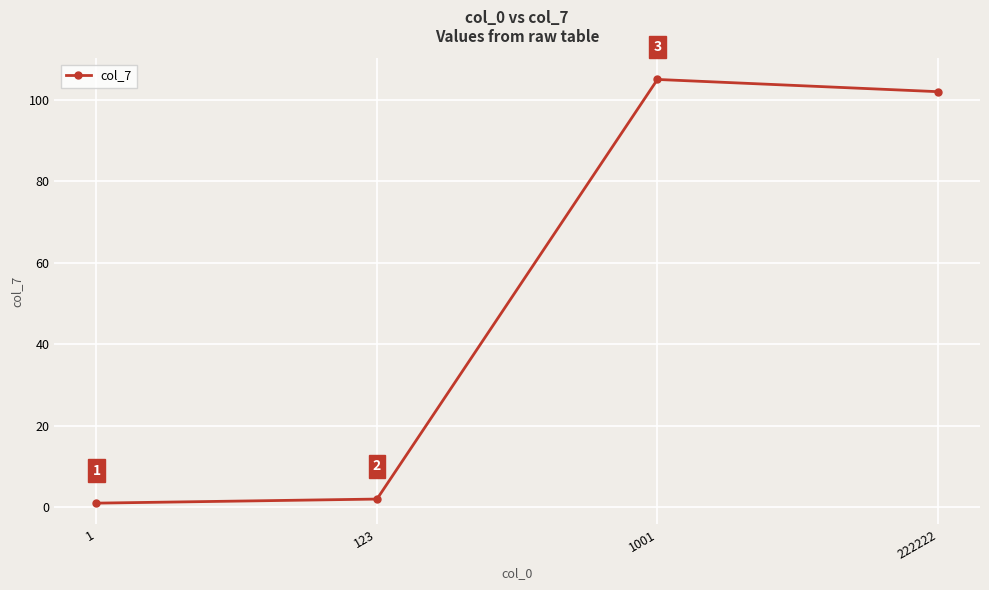

Is it true that the value at 123 is 2?

True